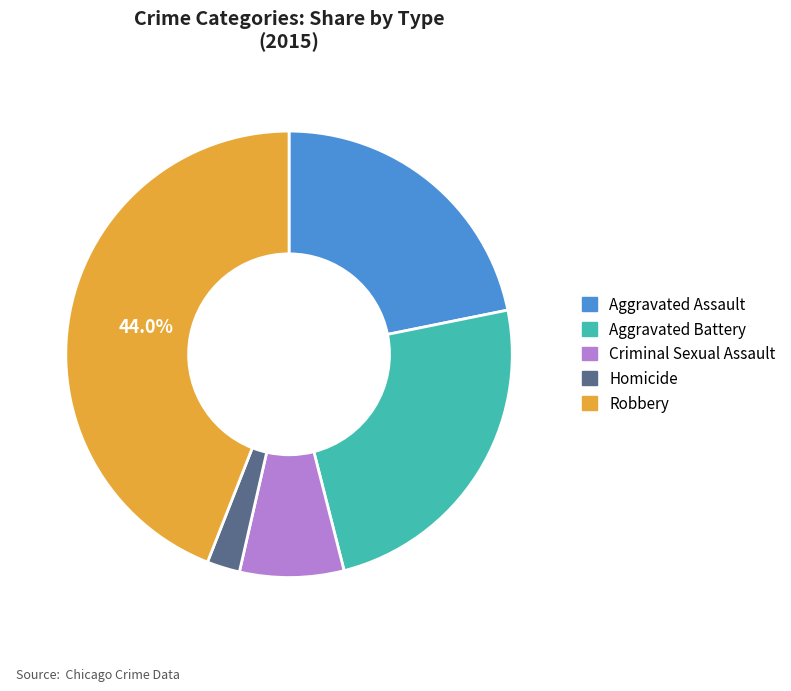

To the nearest percent, what is the difference between the Aggravated Assault and Homicide slice percentages?

19%